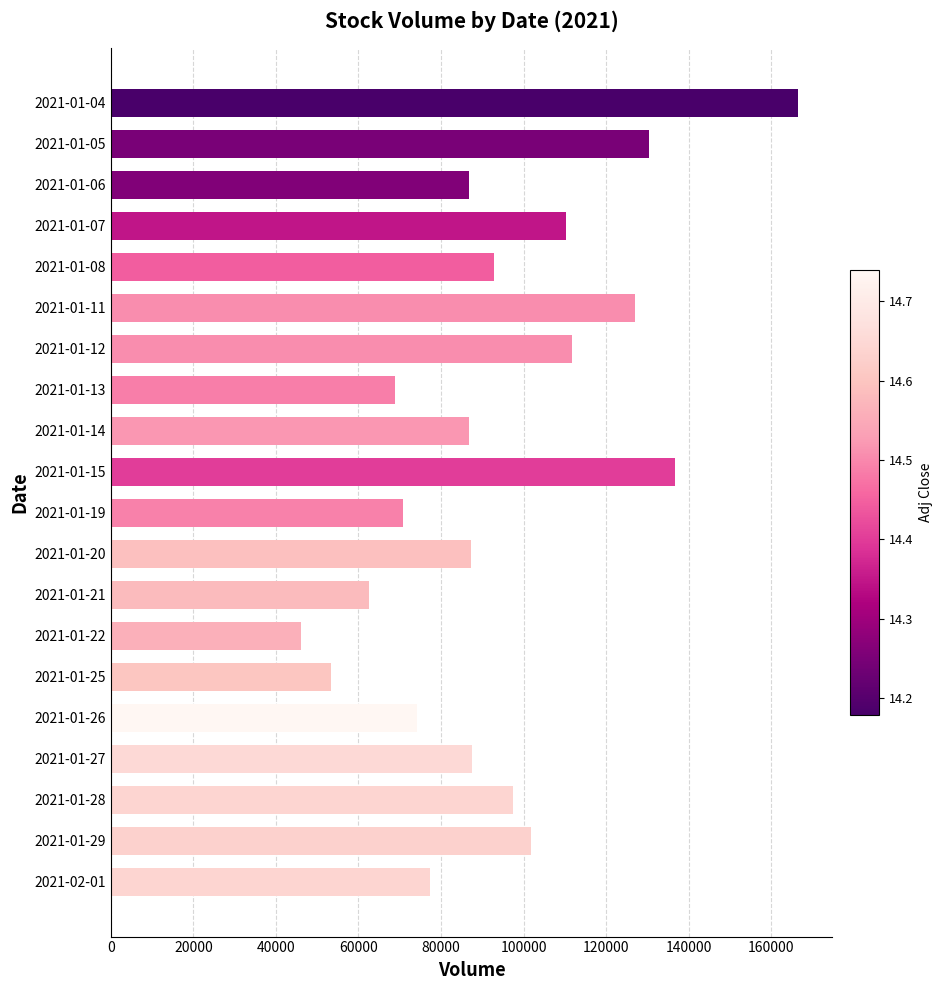

Which label corresponds to the smallest value in the chart?

2021-01-22